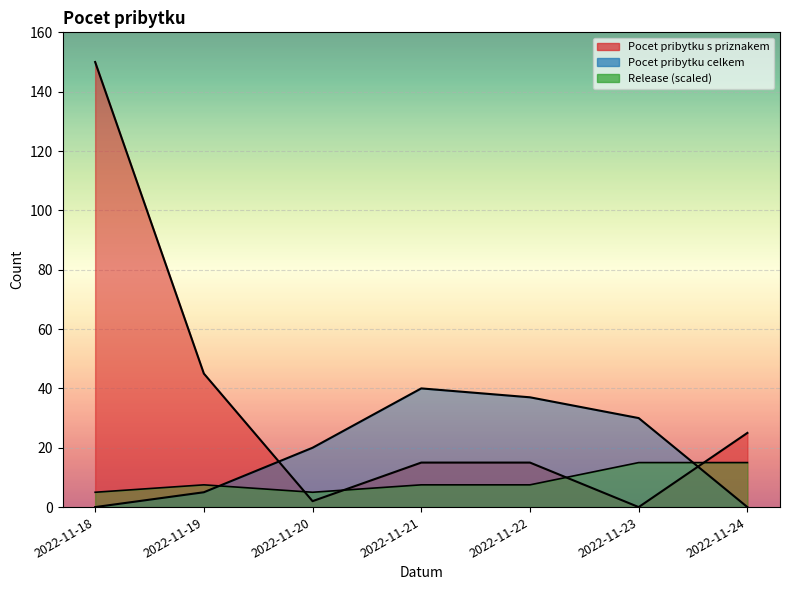

List the labels in order of Release value, largest first.

2022-11-23, 2022-11-24, 2022-11-19, 2022-11-21, 2022-11-22, 2022-11-18, 2022-11-20